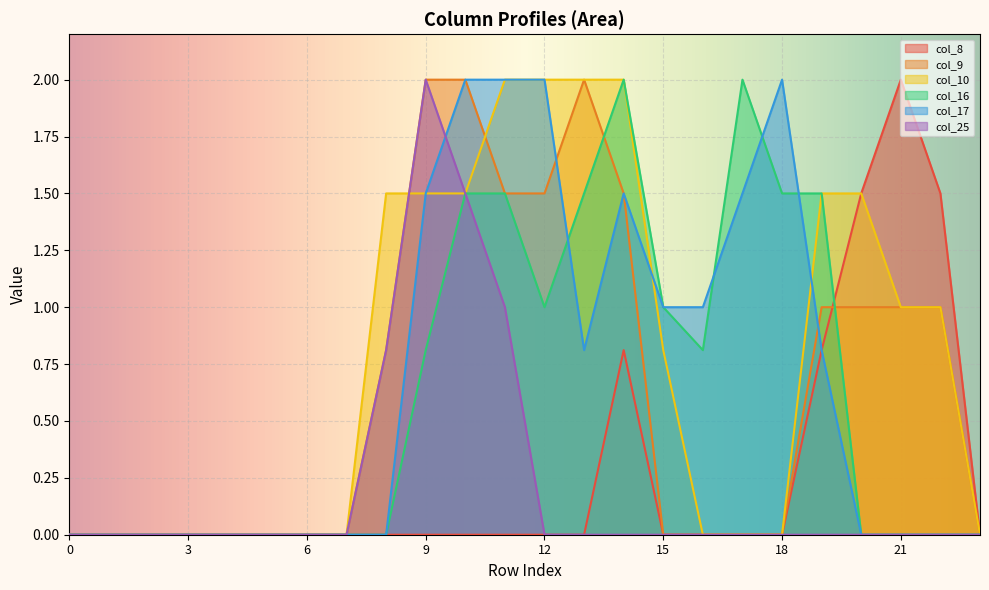

At how many categories does at least one series exceed 1?

13